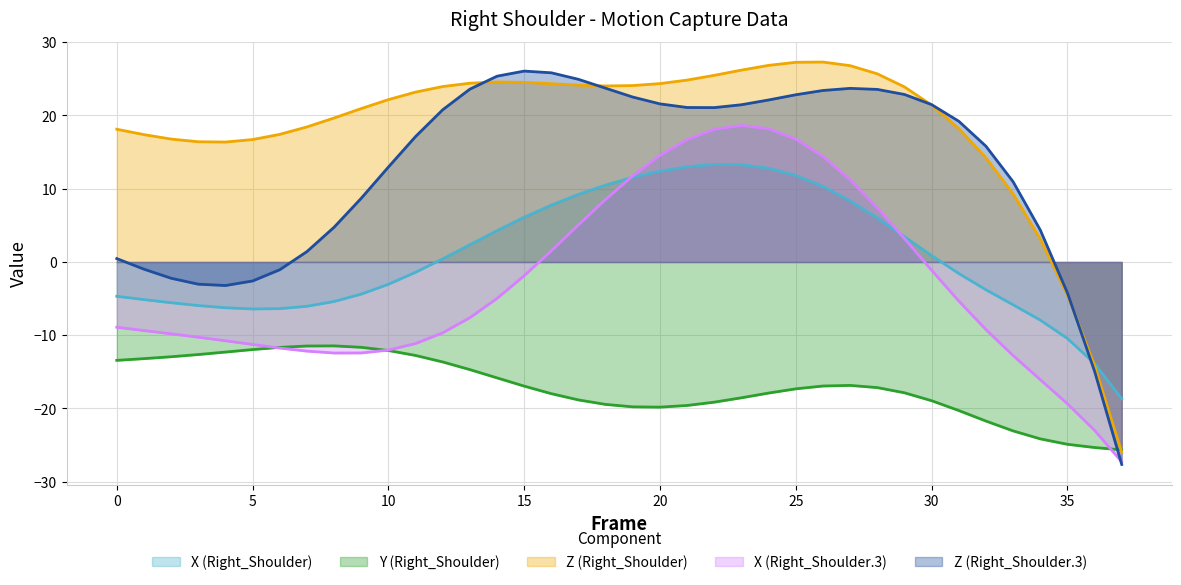

Where do Y (Right_Shoulder) and X (Right_Shoulder.3) first cross each other?

5 and 6